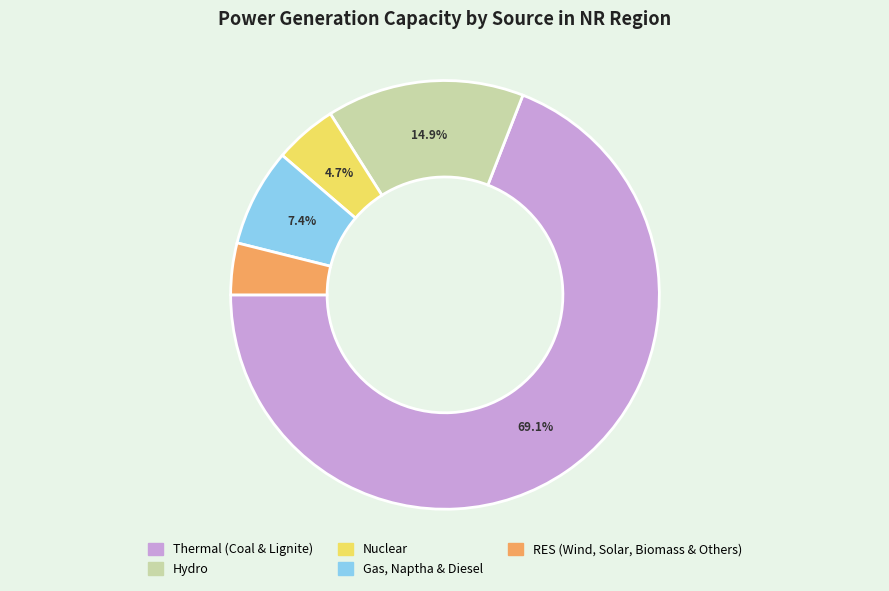

Between Gas, Naptha & Diesel and Thermal (Coal & Lignite), which is larger?

Thermal (Coal & Lignite)